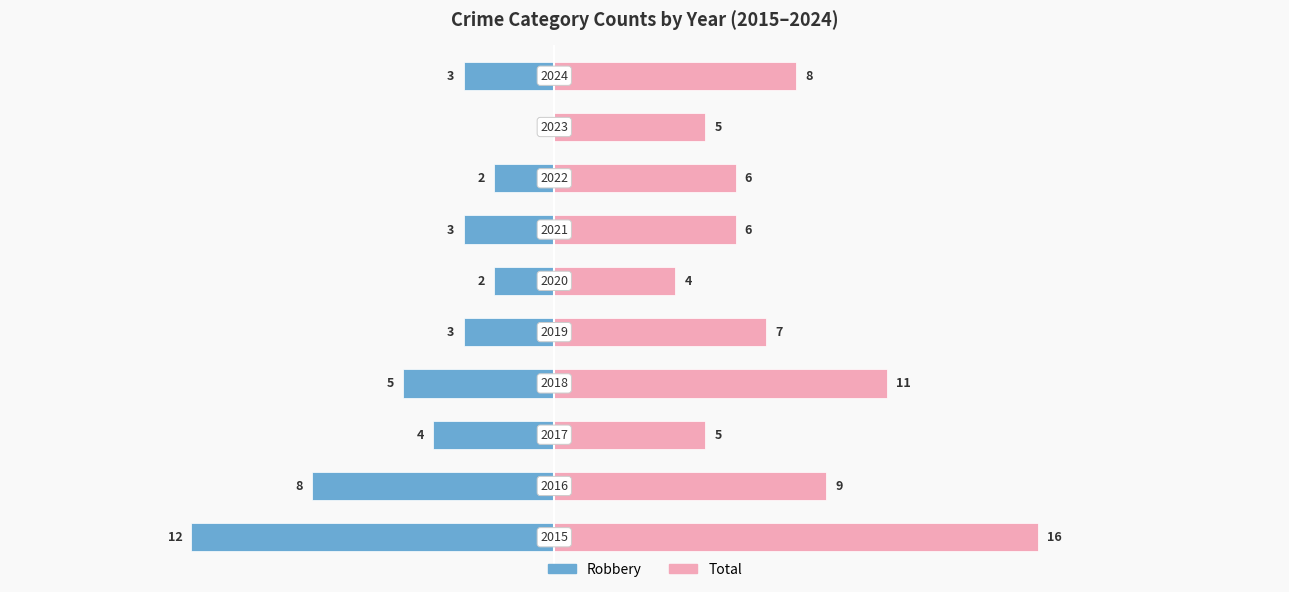

Between 0 and 20, which series saw the biggest shift?

Robbery